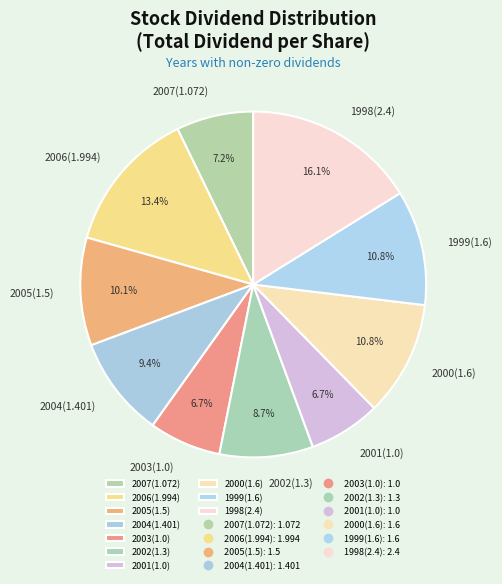

Is 2001(1.0) the majority of the pie?

No